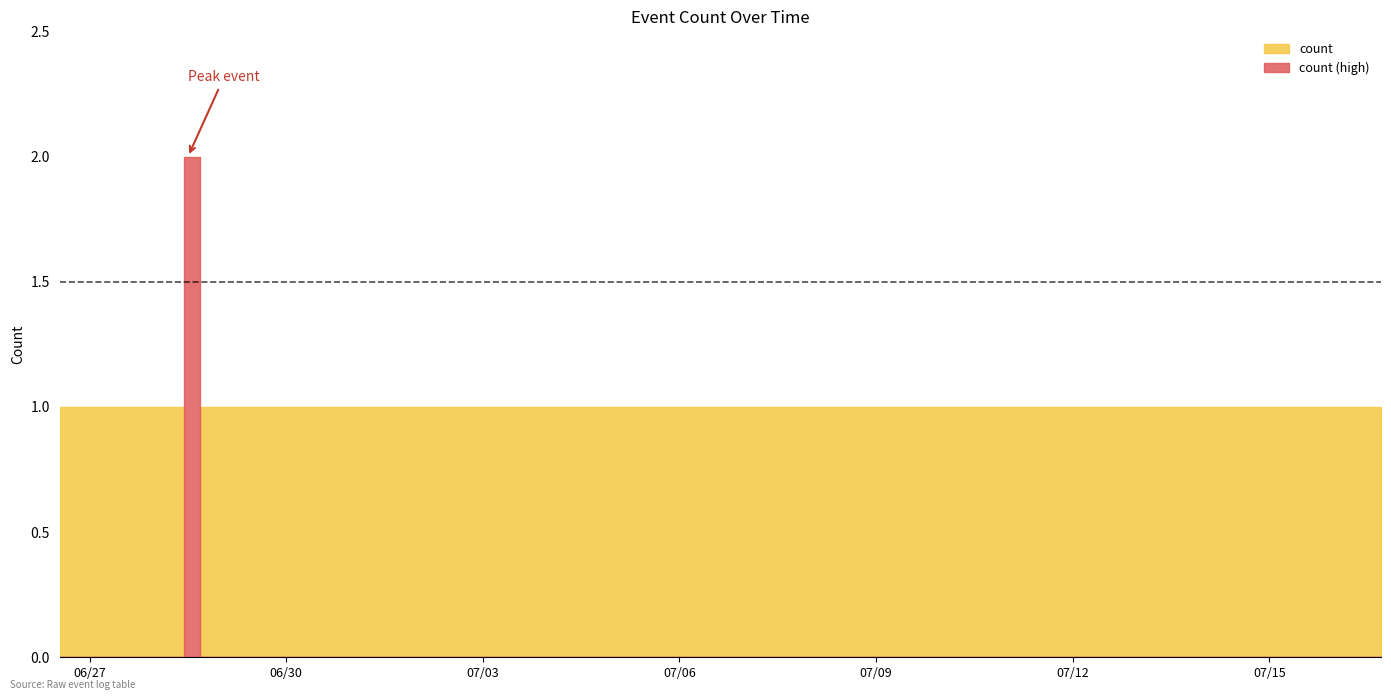

True or false: the data shows 0 at 2019-07-03 00:28:00.

False